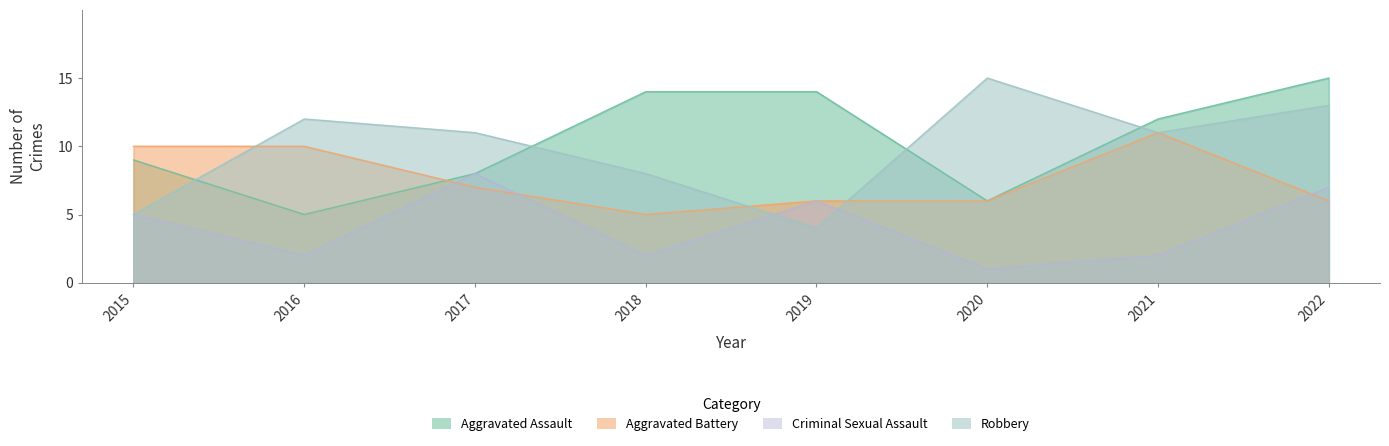

True or false: Robbery has a value of 11 at 2017.

True